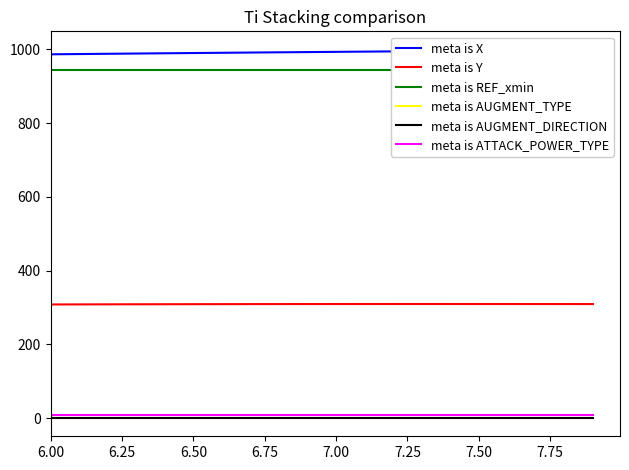

At how many categories does at least one series exceed 466?

20